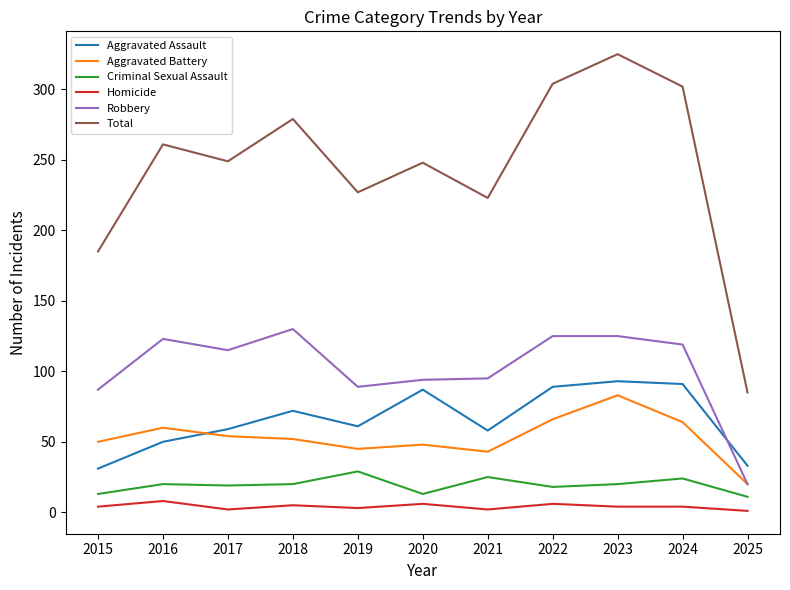

True or false: Aggravated Battery and Criminal Sexual Assault cross at least once.

False